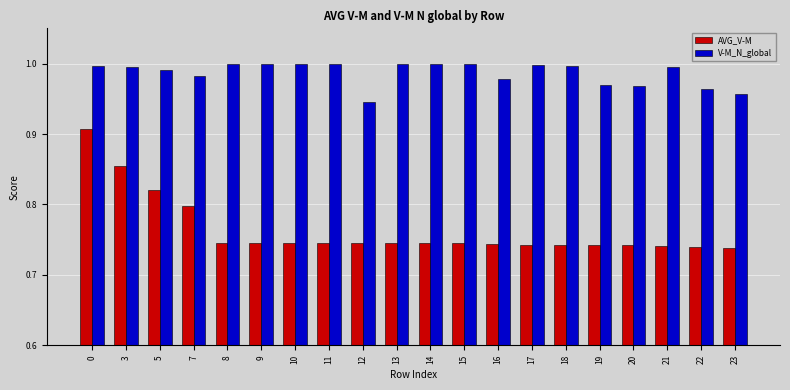

Which category has the lowest value in the V-M_N_global series?

12